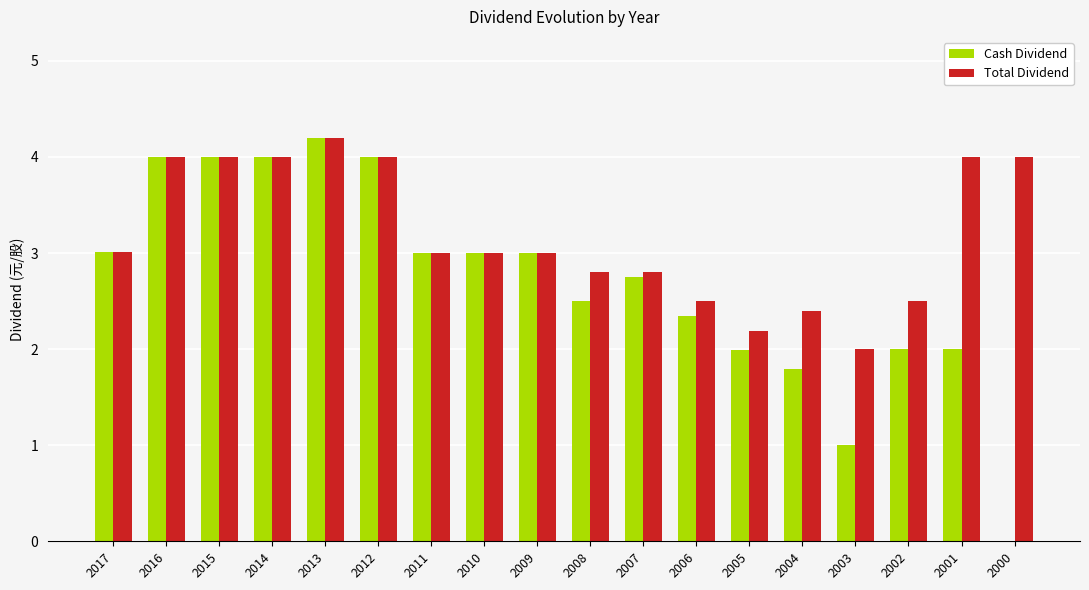

What is the highest value of the Cash Dividend series?

4.2